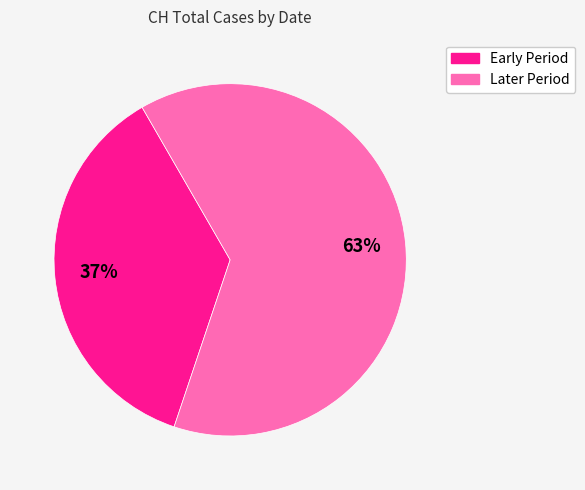

Is there a majority slice in this chart?

Yes